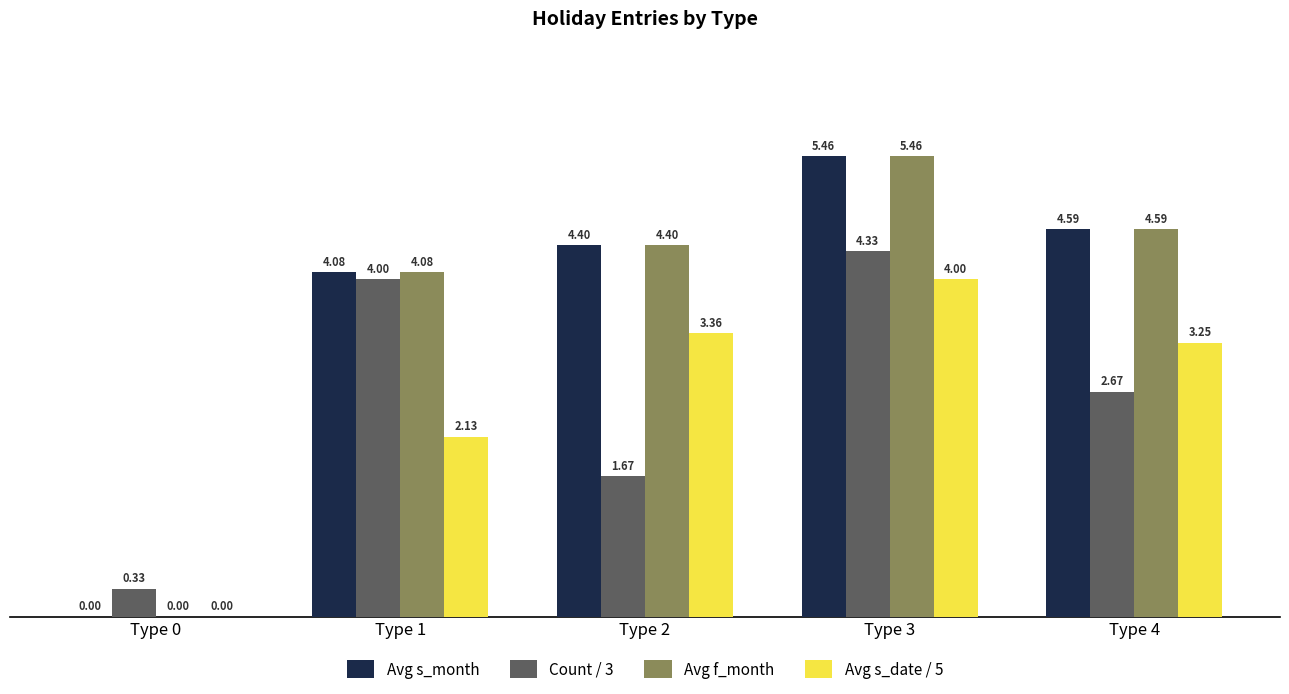

Between Type 3 and Type 4, which series saw the biggest shift?

Count / 3